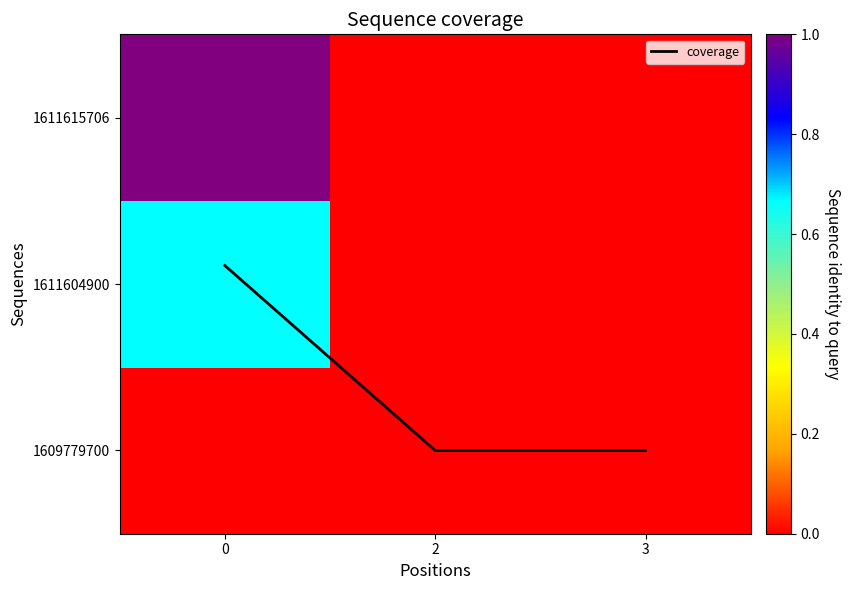

Which category has the lowest value across all series?

2